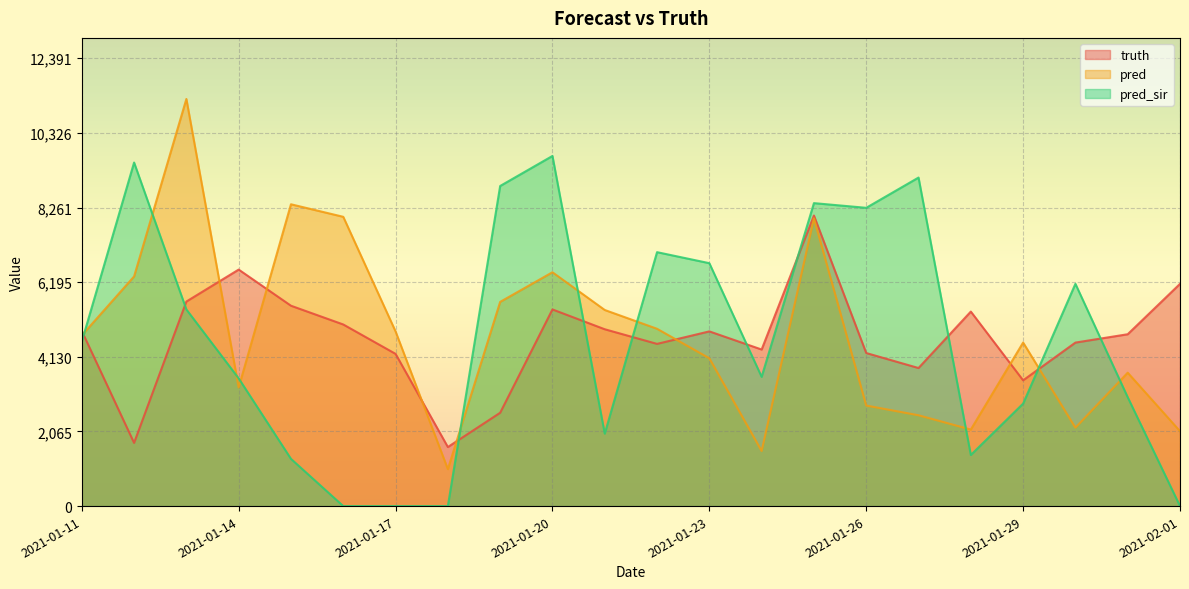

What is the difference between the pred_sir values at 2021-01-30 and 2021-01-29?

3314.0